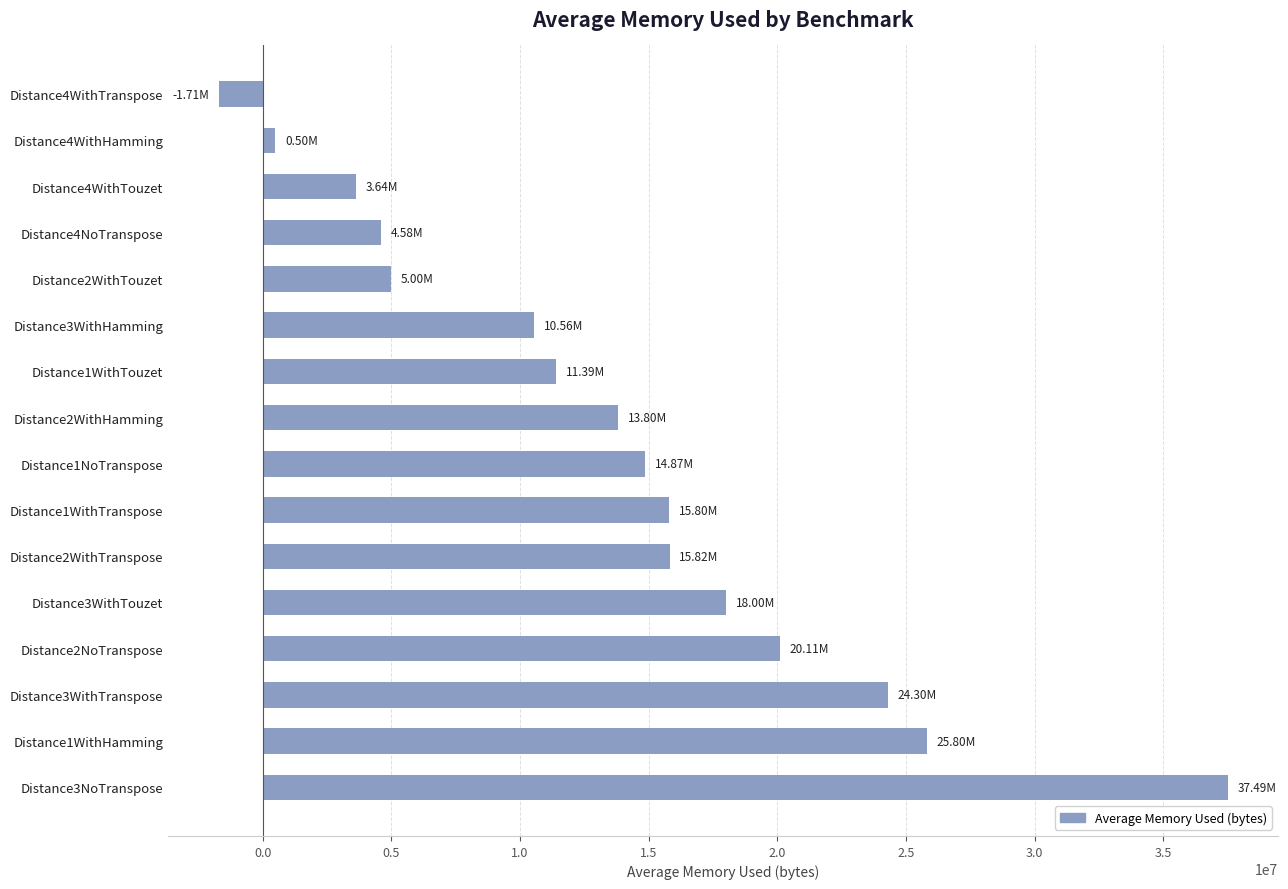

What is the average value?

13747178.9